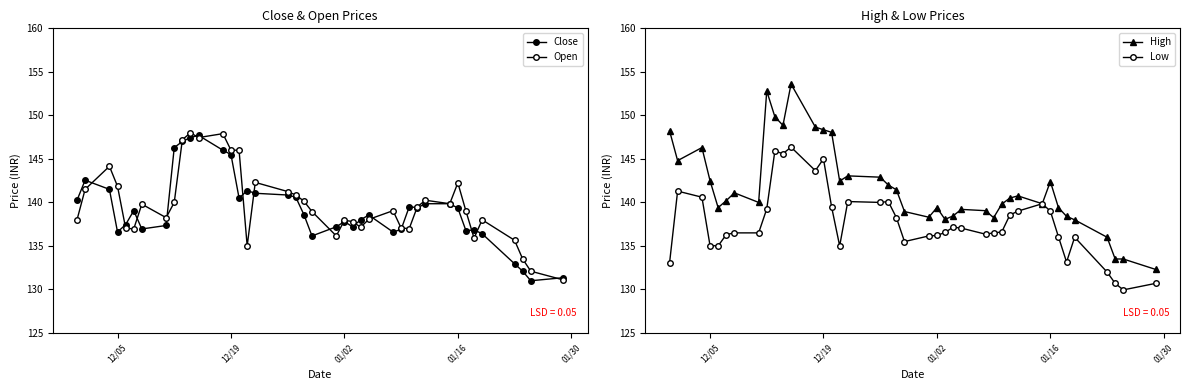

How many data points in Open are above 139?

20